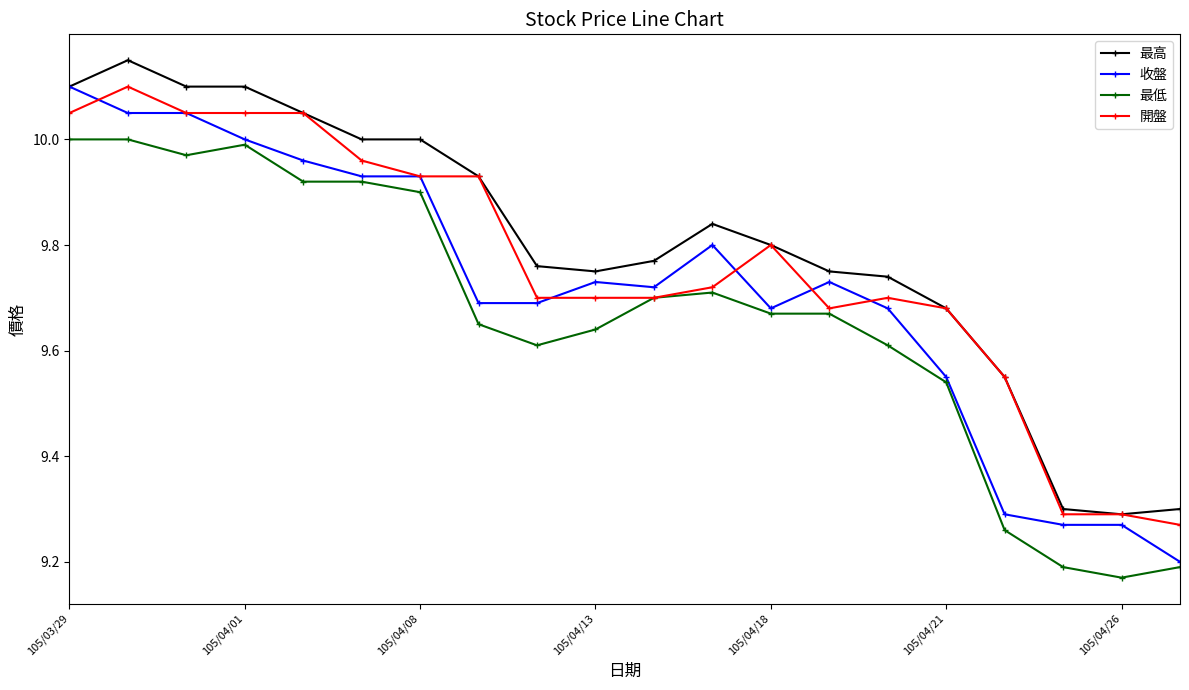

At how many categories does at least one series exceed 9?

20